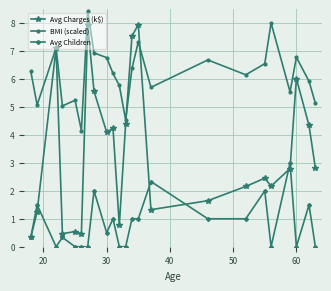

True or false: Avg Children has more than 1 interior local peaks.

True